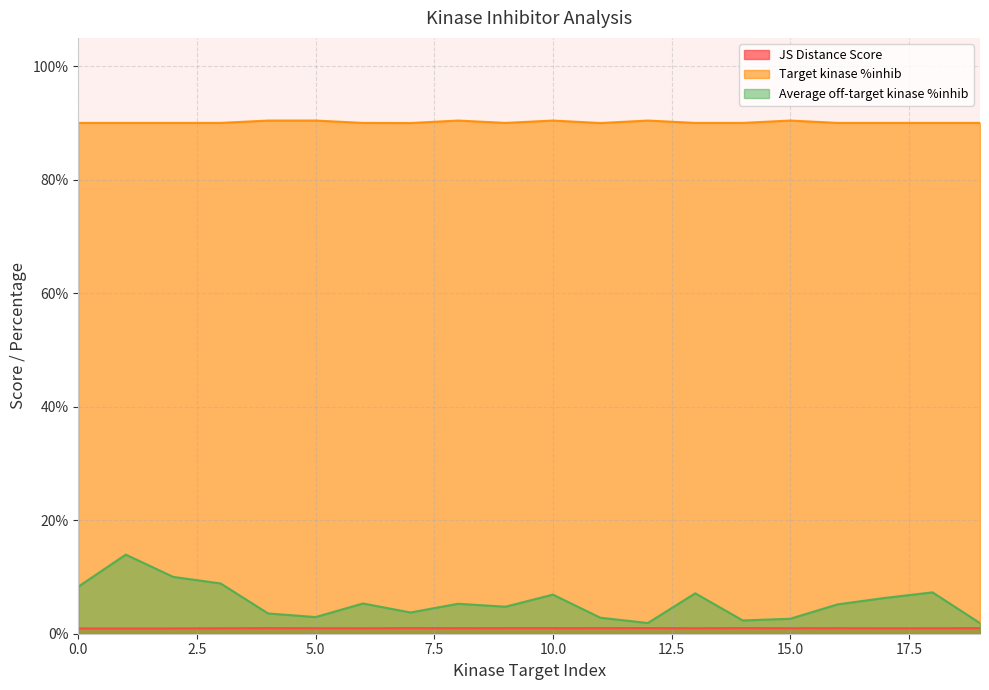

Which has a higher value, 7 or 0?

7